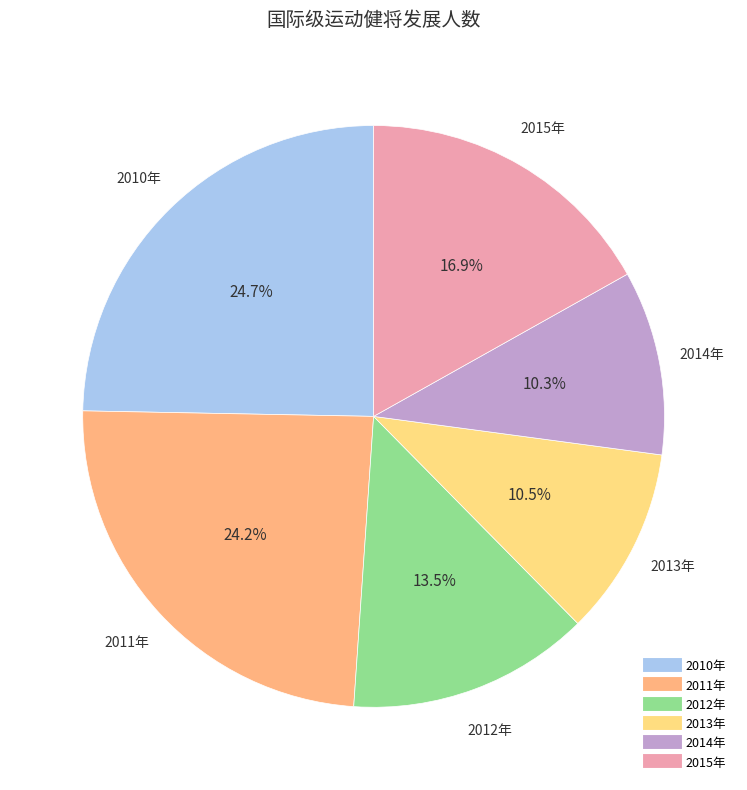

To the nearest percent, what is the difference between the largest and smallest slice percentages?

14%